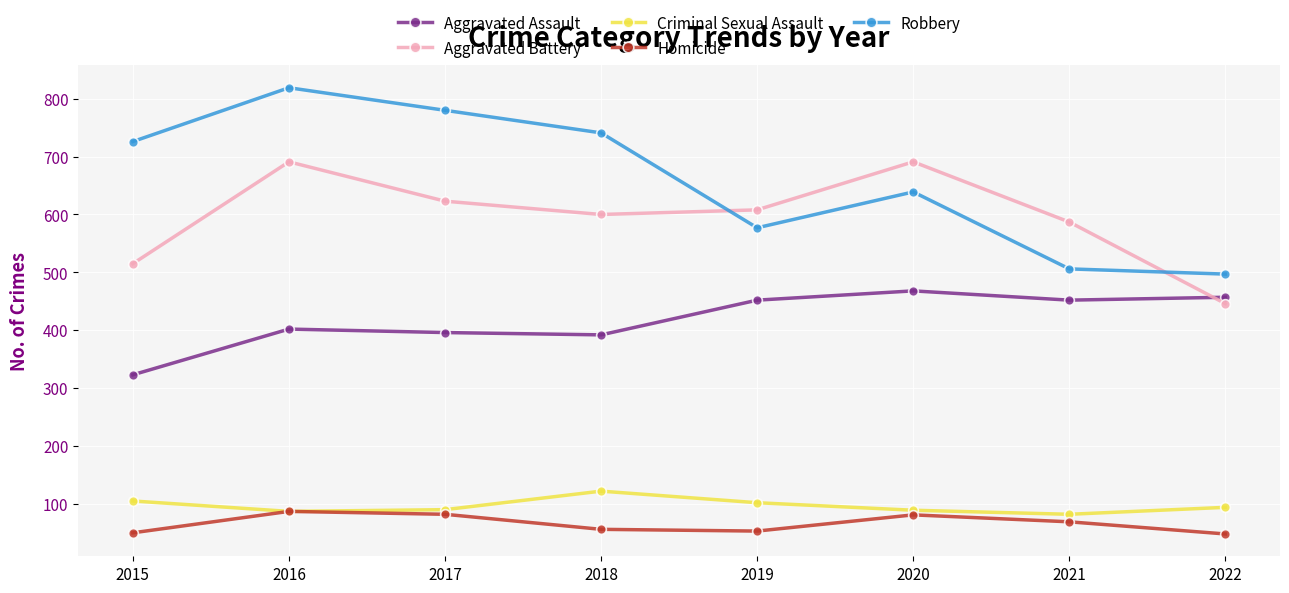

At which label does Aggravated Battery reach its minimum?

2022